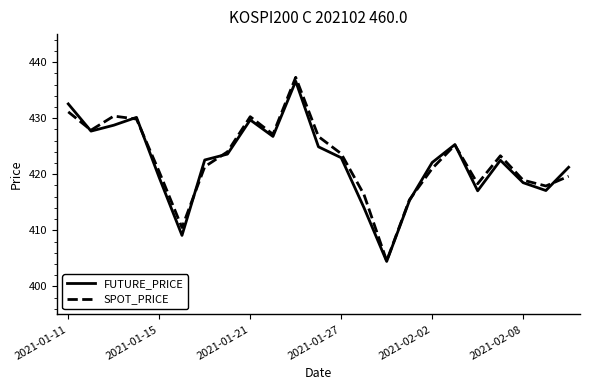

What is the average value of the SPOT_PRICE series?

422.7